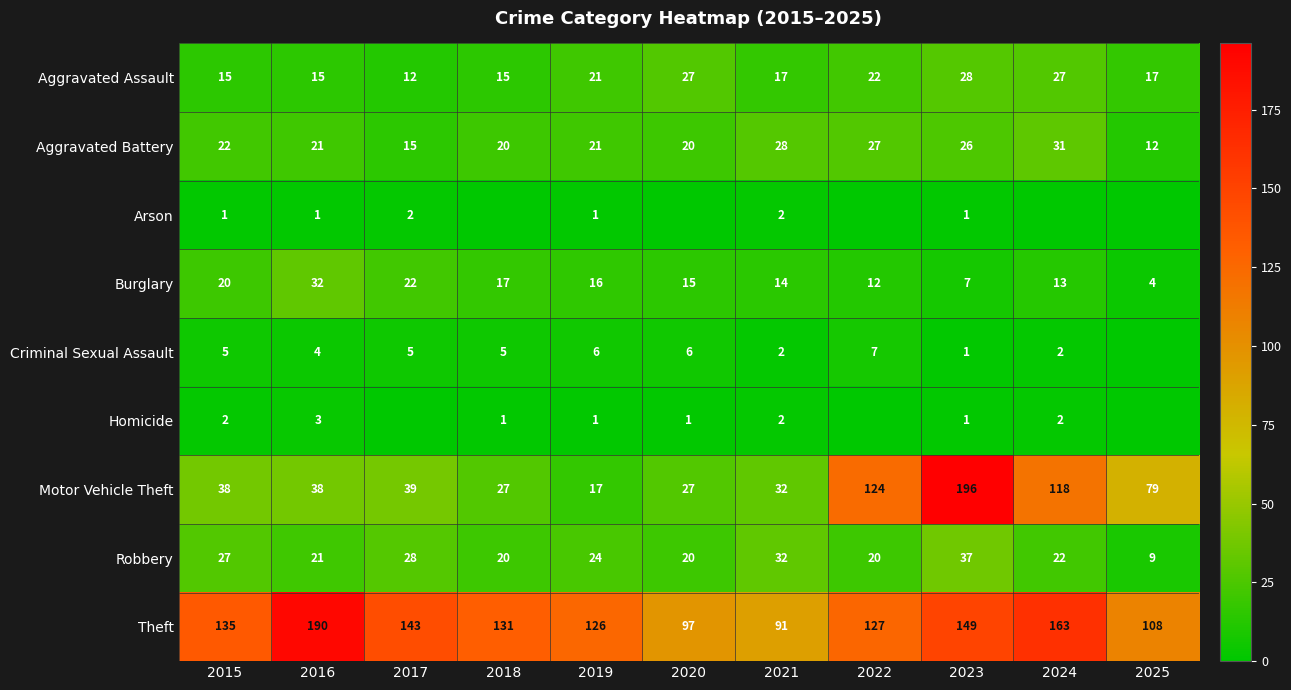

Count the number of categories in the chart.

11